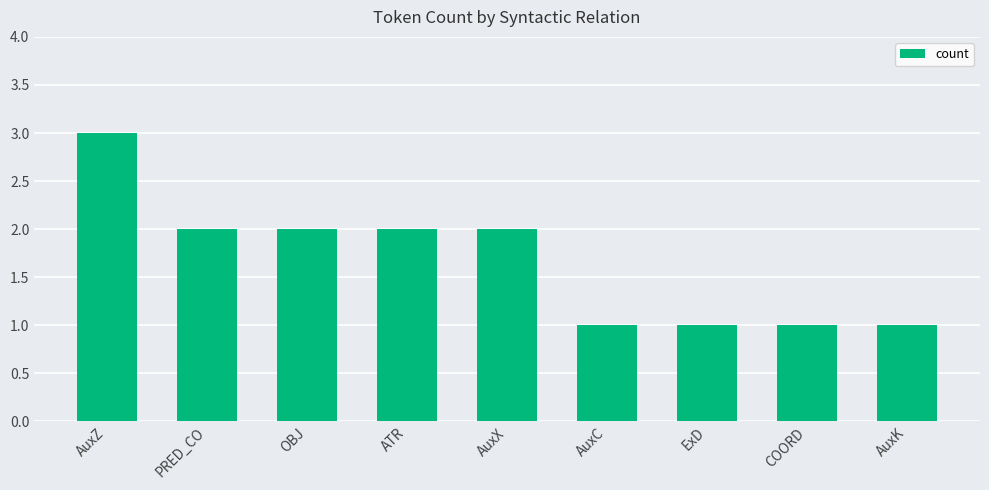

Reading left to right, what are all the values shown in this chart?

3	2	2	2	2	1	1	1	1